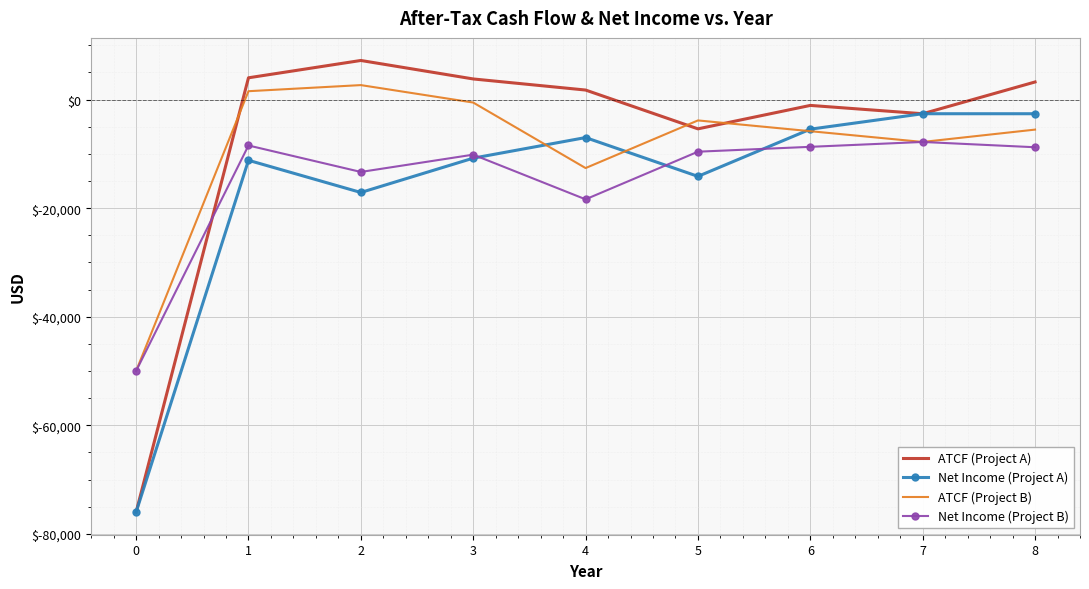

Which series has the largest range (max minus min)?

ATCF (Project A)